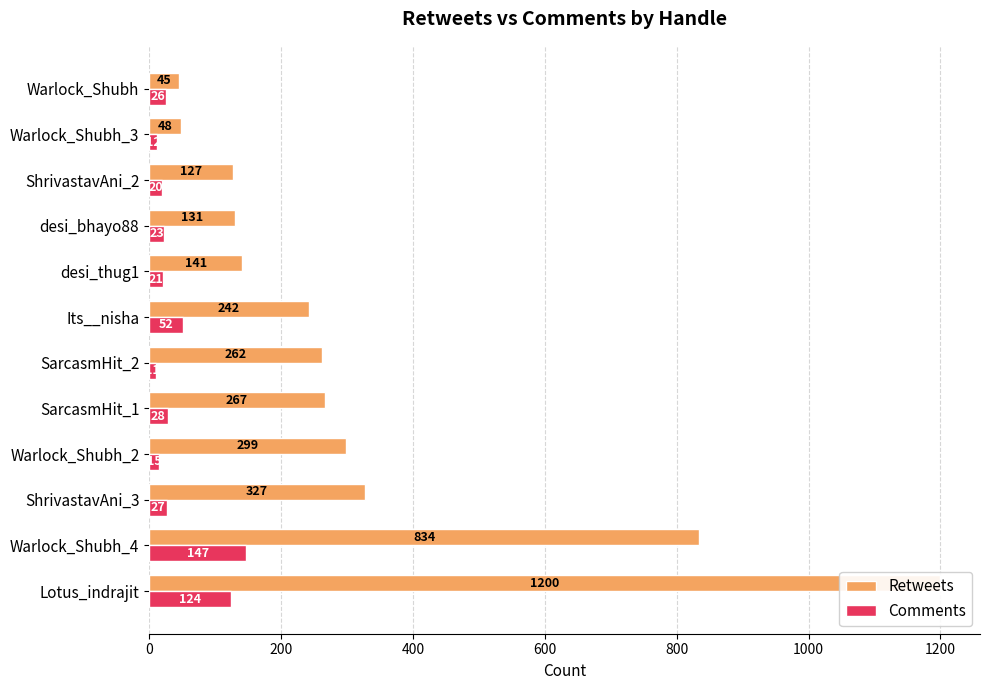

What is the value of the Comments bar at the 11th from the left?

12